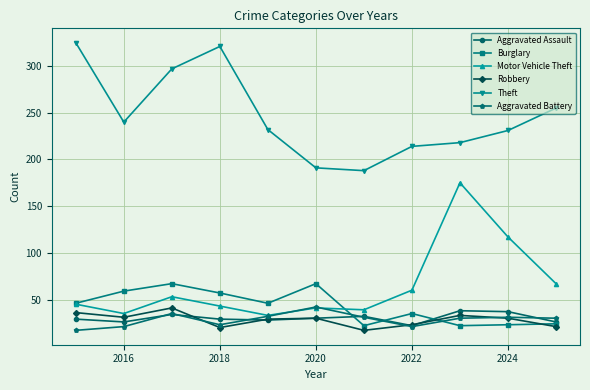

What are all the series names shown in the legend?

Aggravated Assault, Burglary, Motor Vehicle Theft, Robbery, Theft, Aggravated Battery